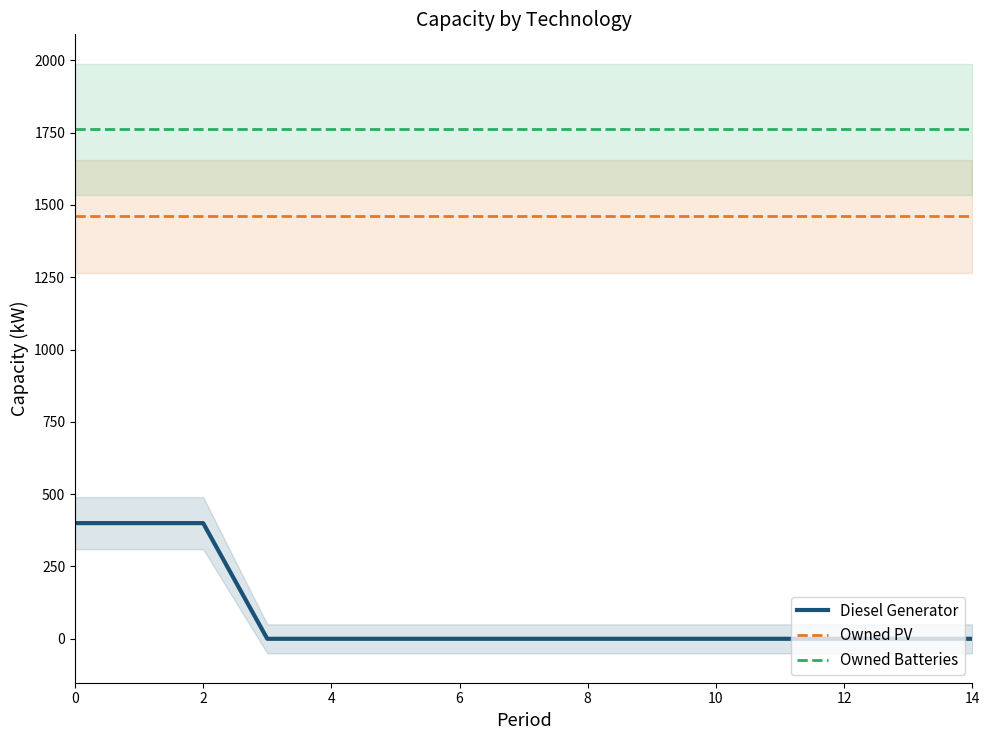

True or false: Owned PV has more than 2 interior local peaks.

False